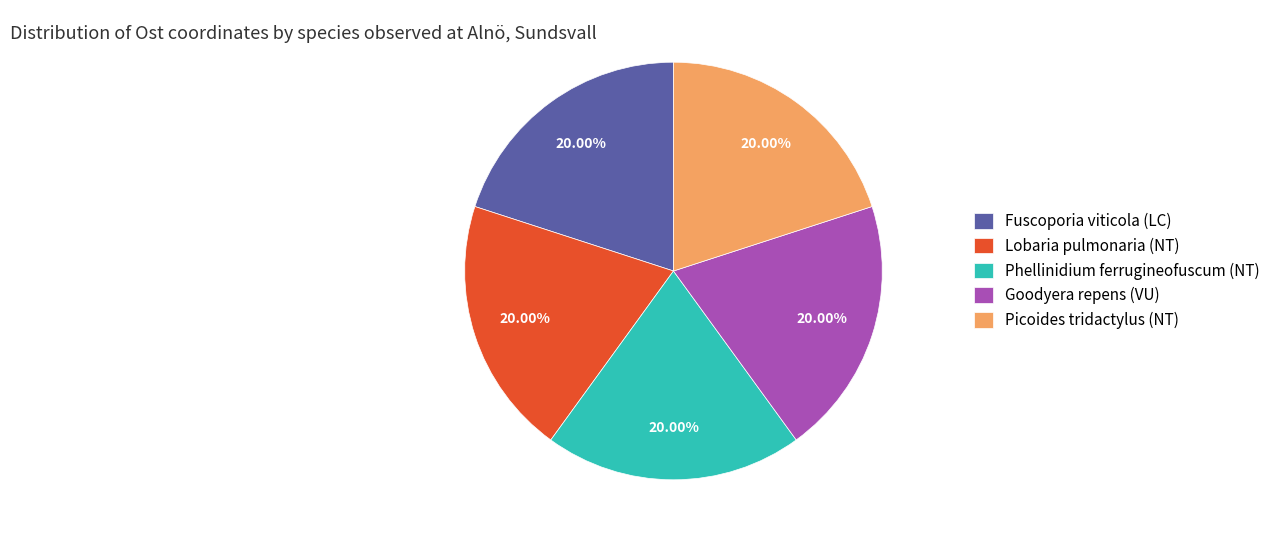

Do Fuscoporia viticola (LC) and Phellinidium ferrugineofuscum (NT) together represent more than half of the pie?

No